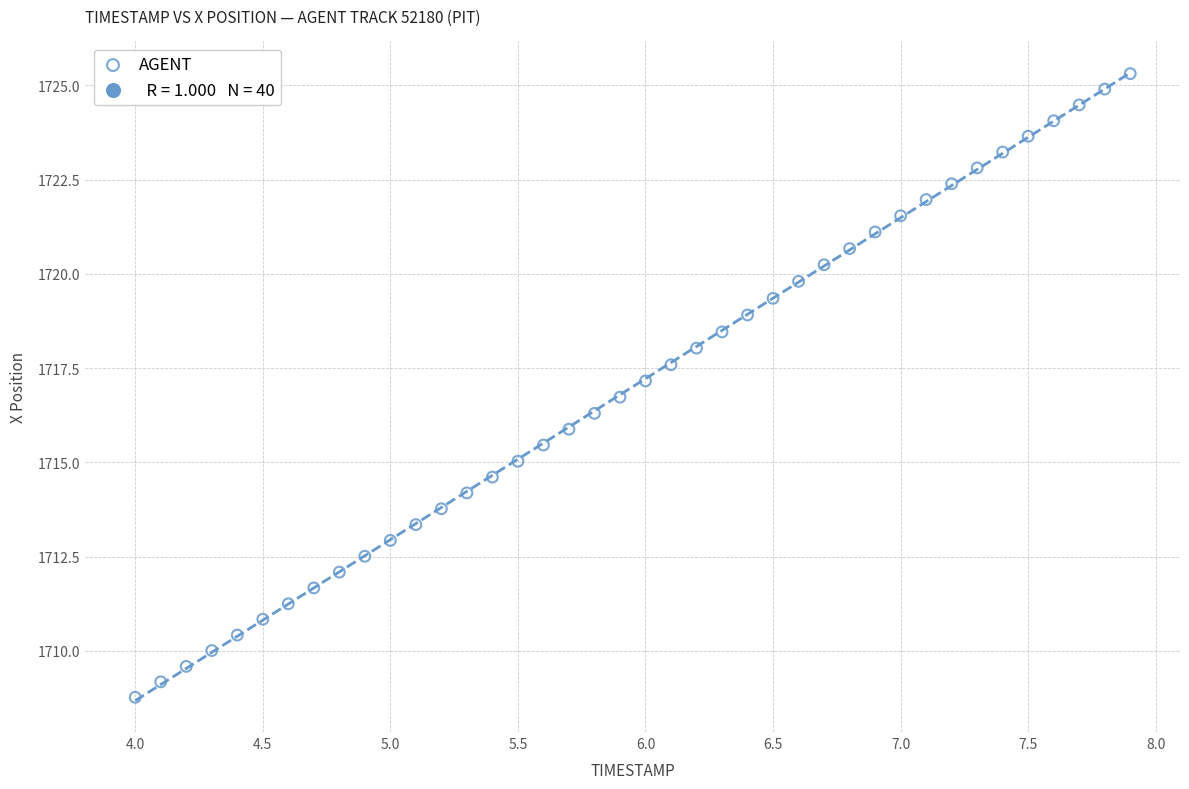

What is the range of X values (max minus min)?

3.9